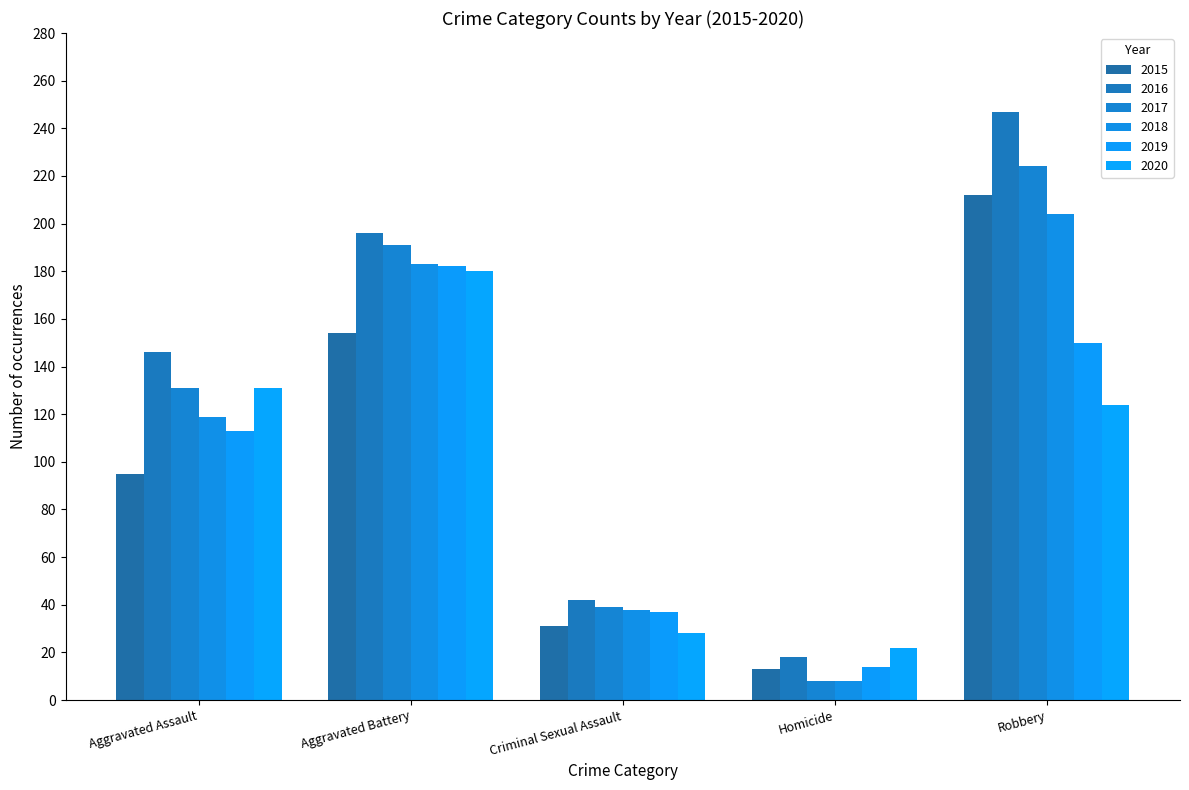

At which label is 2018 closest to 106?

Aggravated Assault